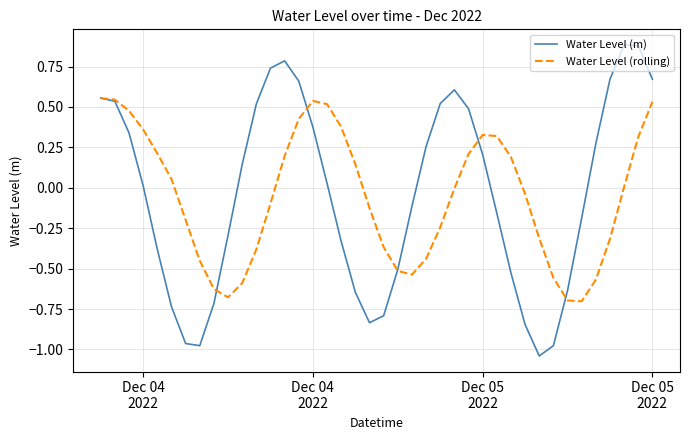

List the series in order of their peak value, highest first.

Water Level (m), Water Level (rolling)